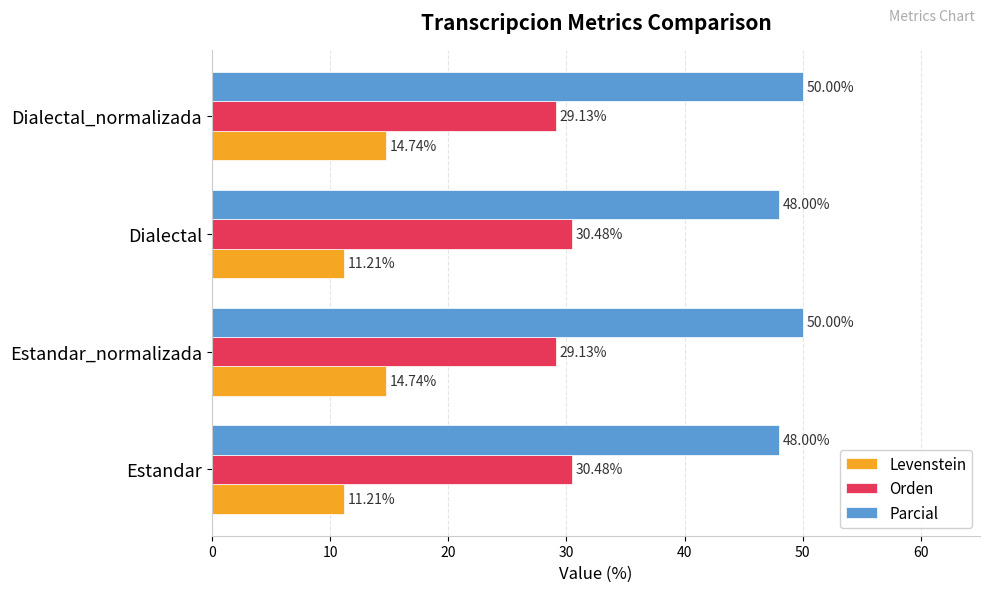

At Dialectal, list the series in order from largest to smallest.

Parcial, Orden, Levenstein